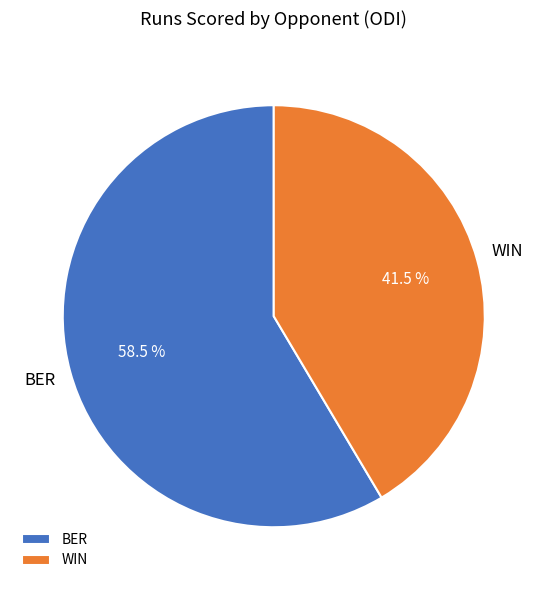

Is the sum of BER and WIN greater than half?

Yes